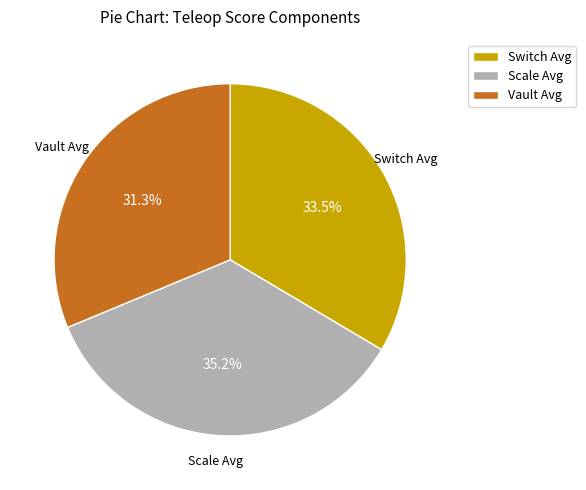

What is the smallest slice in the pie chart?

Vault Avg